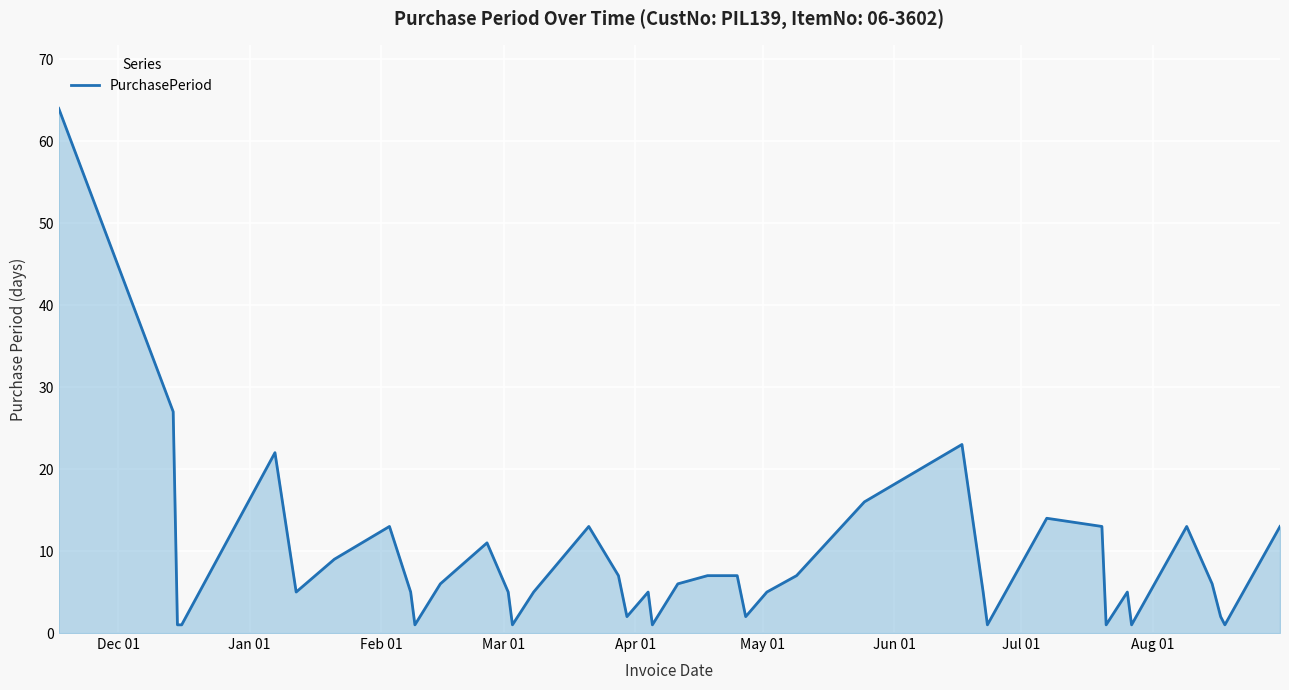

What is the difference between the maximum and minimum values?

63